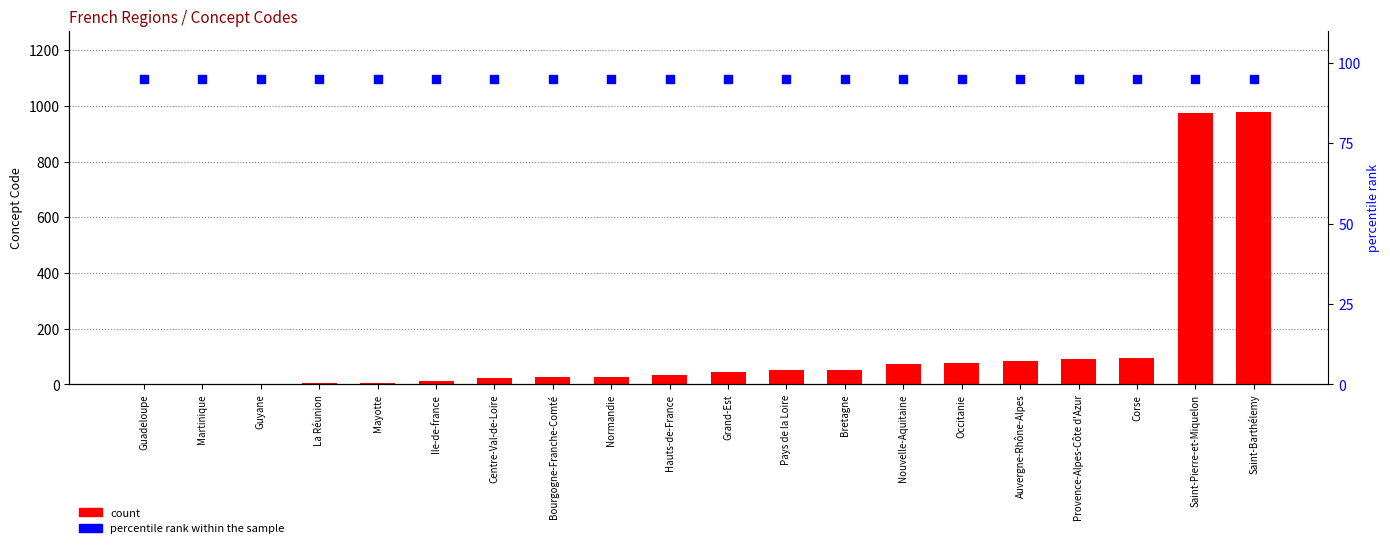

At which category is the sum across all series the highest?

Saint-Barthélemy